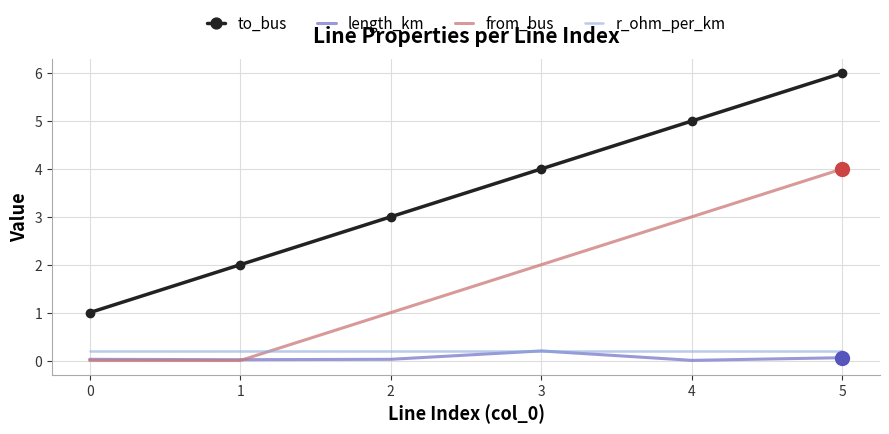

Which series has the largest total across all categories?

to_bus